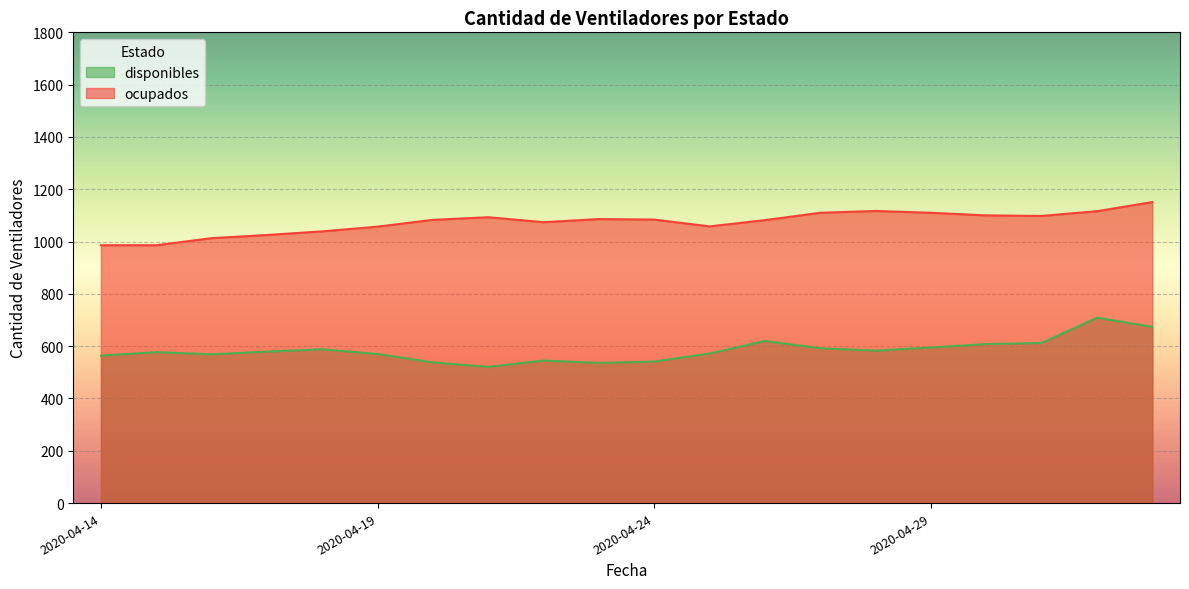

What is the difference between the second highest and minimum values in the ocupados series?

131